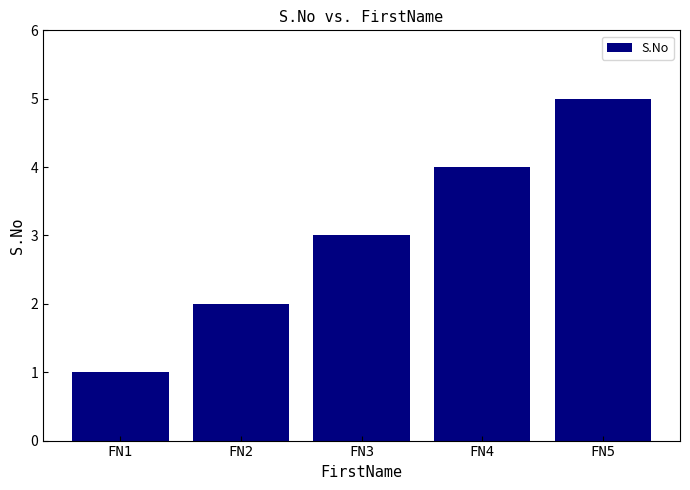

At which category does the chart reach its peak across all series?

FN5